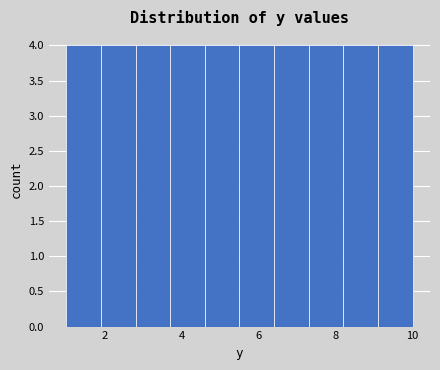

Reading left to right, transcribe this chart: for each bar, give the range it covers on the x-axis and its height. Neither the bar edges nor the heights are printed on the chart, so give them approximately, as read against the axes.

1.0 to 1.9: 4
1.9 to 2.8: 4
2.8 to 3.7: 4
3.7 to 4.6: 4
4.6 to 5.5: 4
5.5 to 6.4: 4
6.4 to 7.3: 4
7.3 to 8.2: 4
8.2 to 9.1: 4
9.1 to 10.0: 4